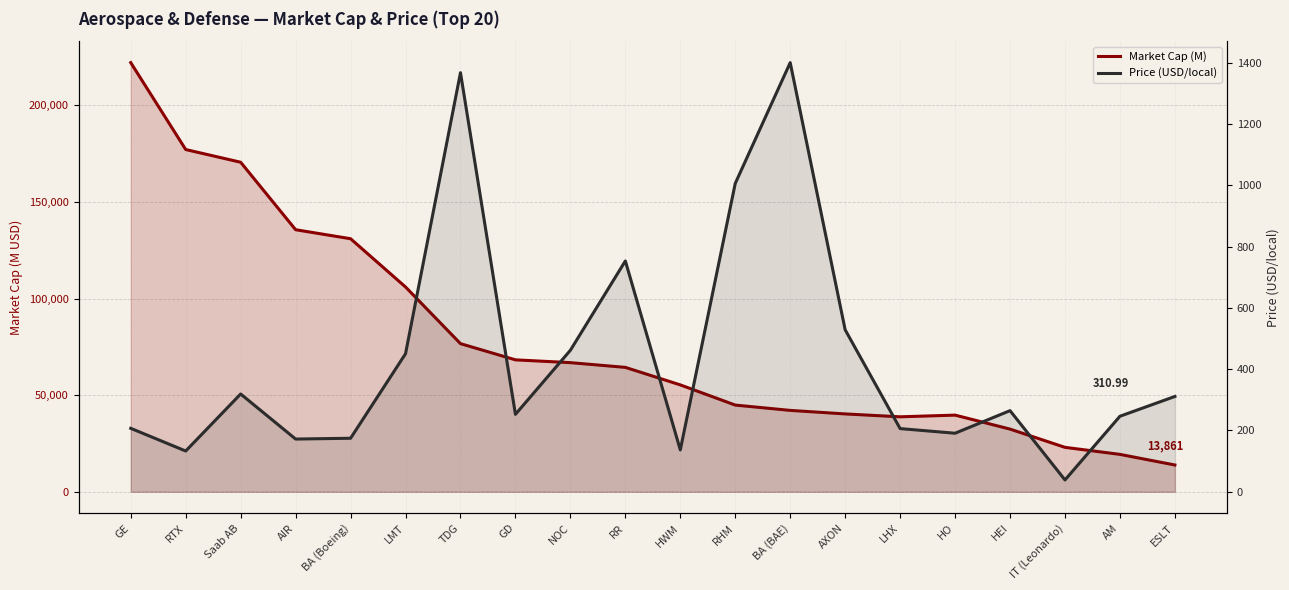

At which label does Market Cap (M) reach its peak?

GE